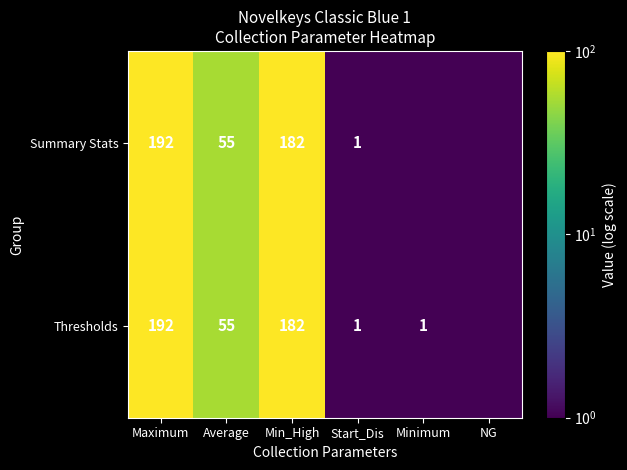

True or false: Thresholds has a value of 274.6 at Maximum.

False